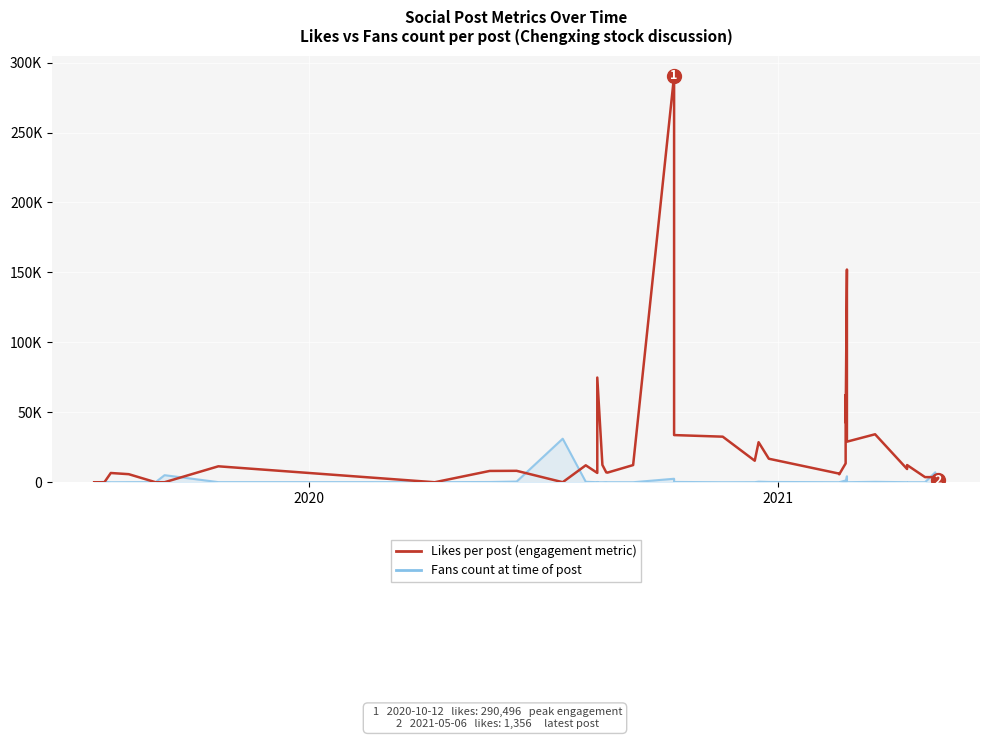

What is the difference between the second highest and minimum values in the Fans count at time of post series?

7105